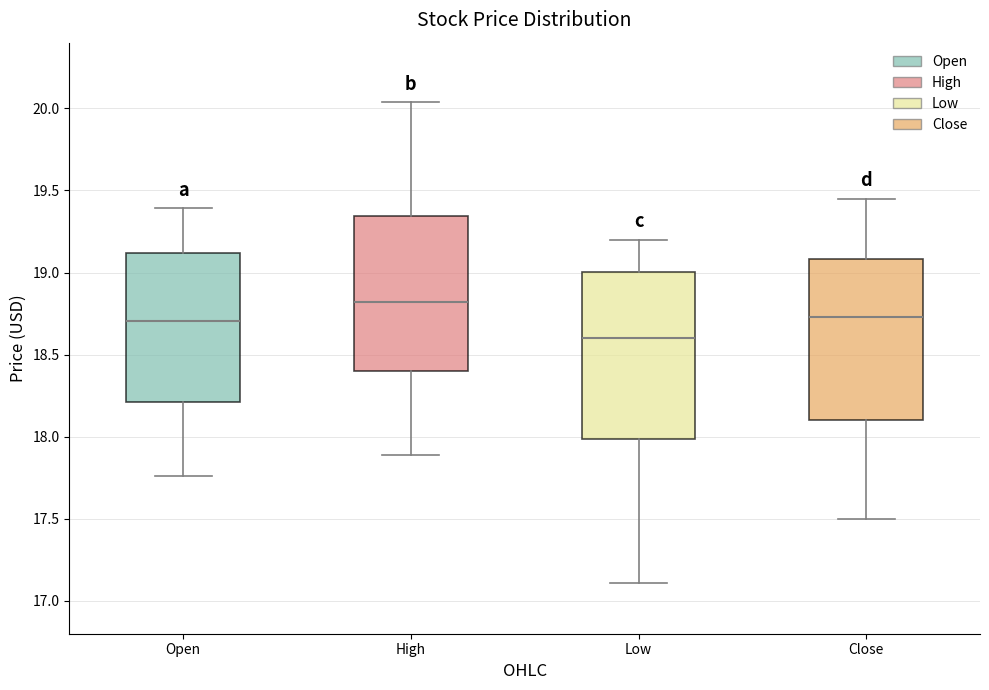

Reading left to right, transcribe this box plot: for each box, give where its median line is, the range the box spans, and where its two whiskers end, as read against the y-axis. The values are not printed on the chart, so give them approximately, as read against the axis.

Open: median 18.70, box 18.20 to 19.10, whiskers 17.75 to 19.40
High: median 18.80, box 18.40 to 19.35, whiskers 17.90 to 20.05
Low: median 18.60, box 18.00 to 19.00, whiskers 17.10 to 19.20
Close: median 18.75, box 18.10 to 19.10, whiskers 17.50 to 19.45